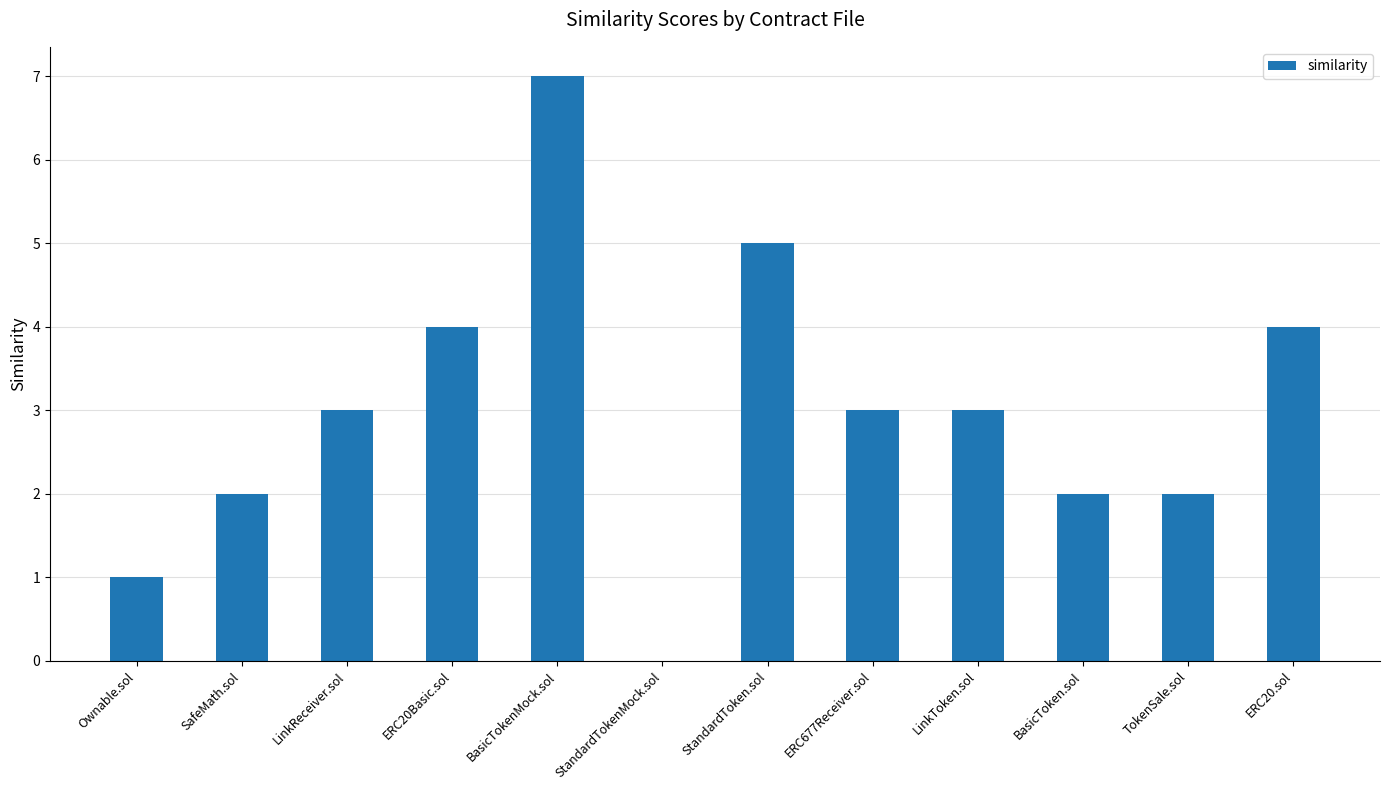

Read the value at ERC677Receiver.sol.

3